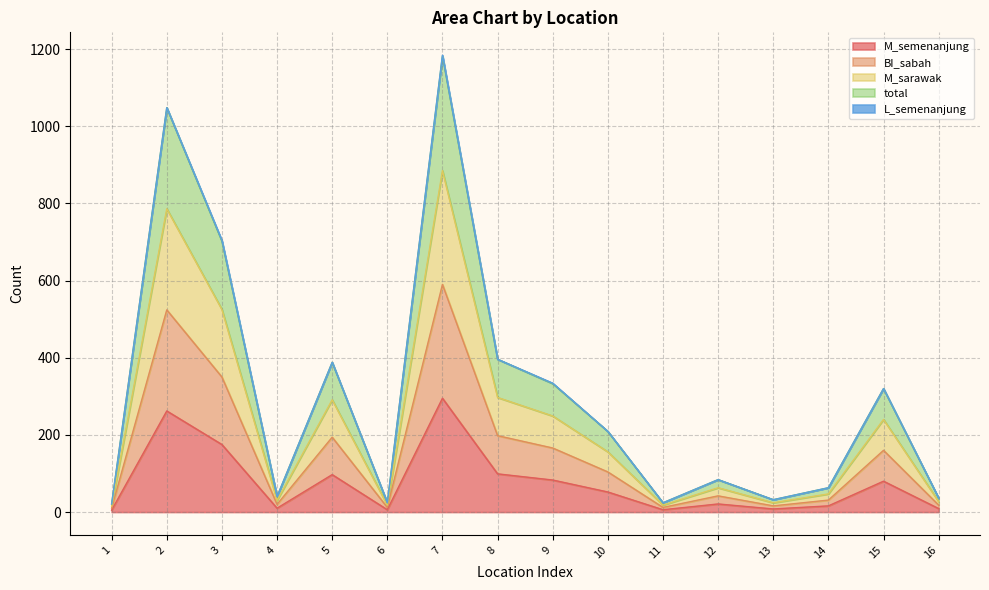

True or false: total and M_sarawak cross at least once.

False